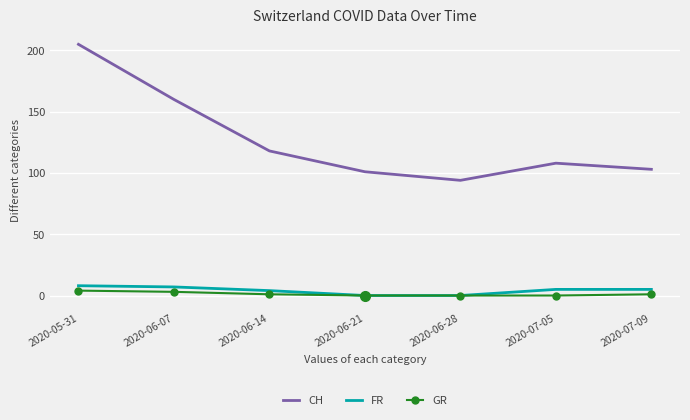

Between 2020-05-31 and 2020-07-09, which series saw the biggest shift?

CH